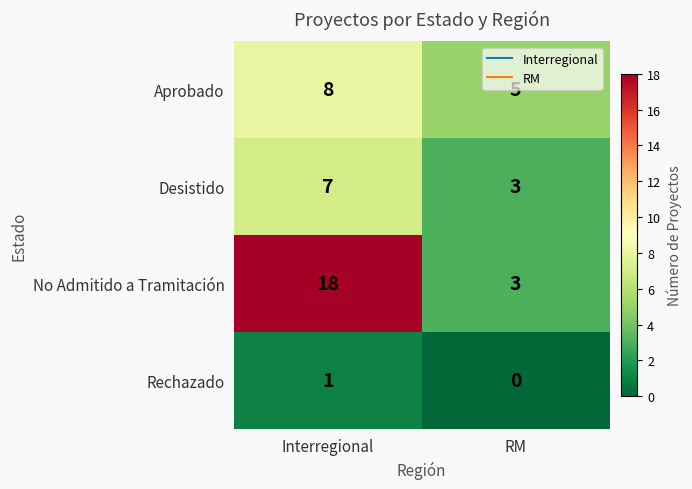

How many data points in No Admitido a Tramitación are less than 18?

1